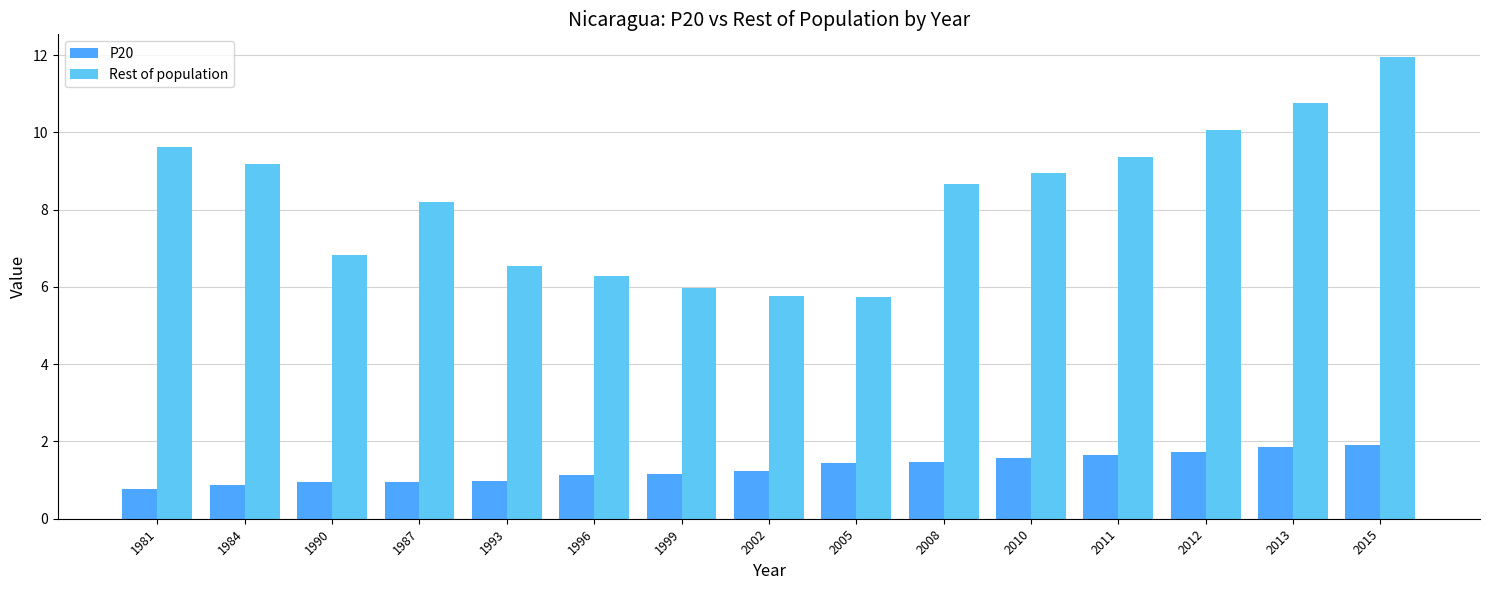

How many groups of bars are there?

15